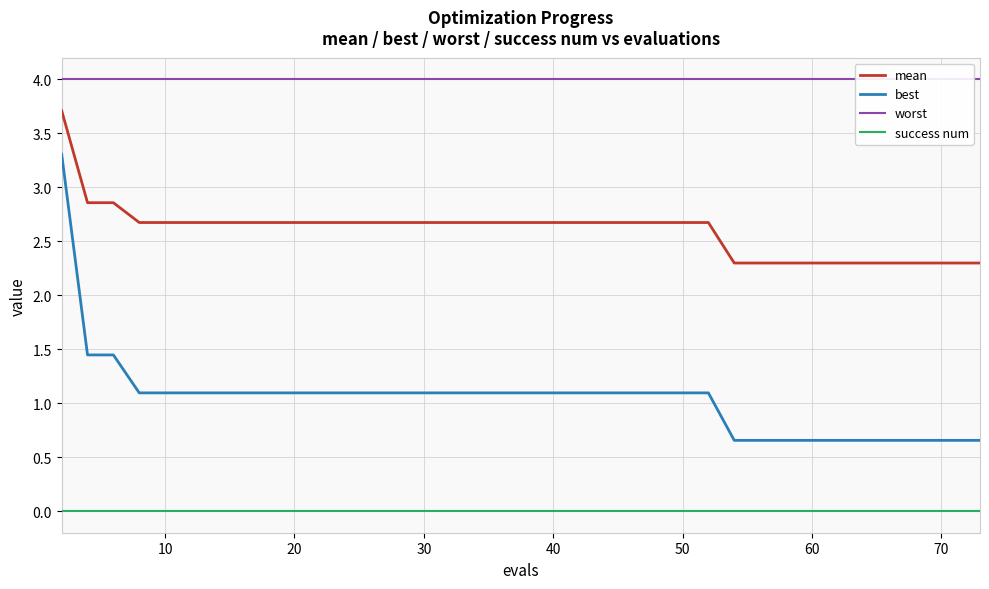

The value of mean at 40 is 1.8. True or false?

False